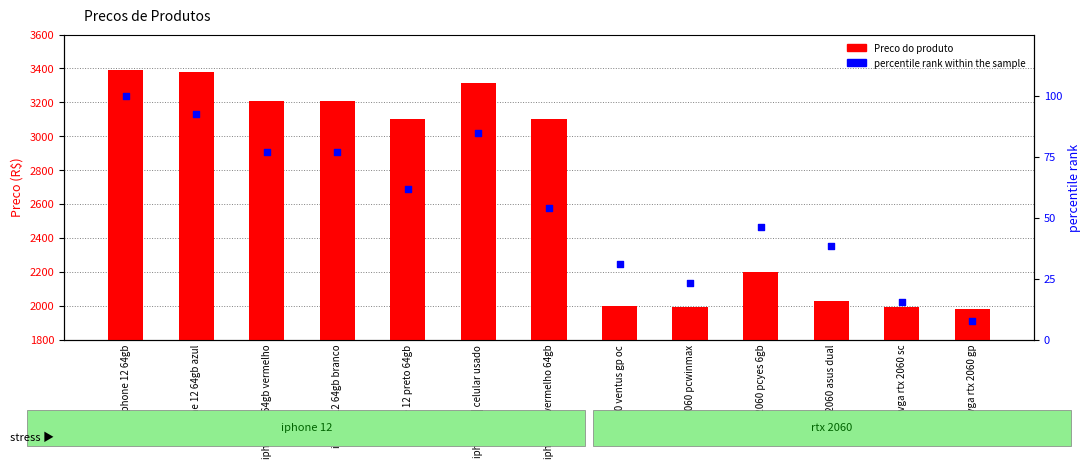

Is the value of percentile rank within the sample at iphone 12 | celular usado greater than the value of Preco at iphone 12 preto 64gb?

No